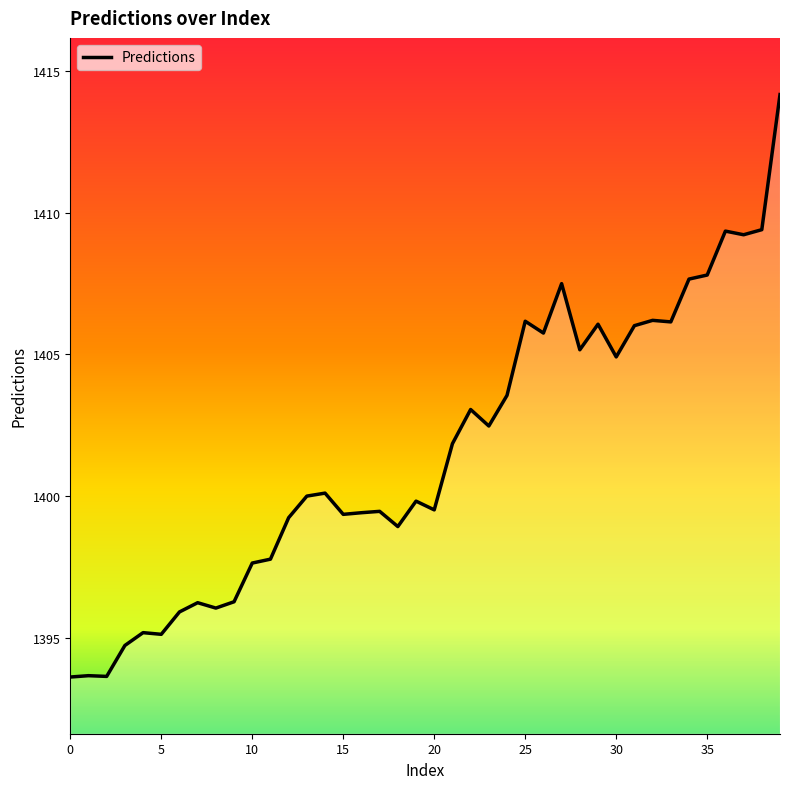

What is the difference between the maximum and minimum values?

20.5